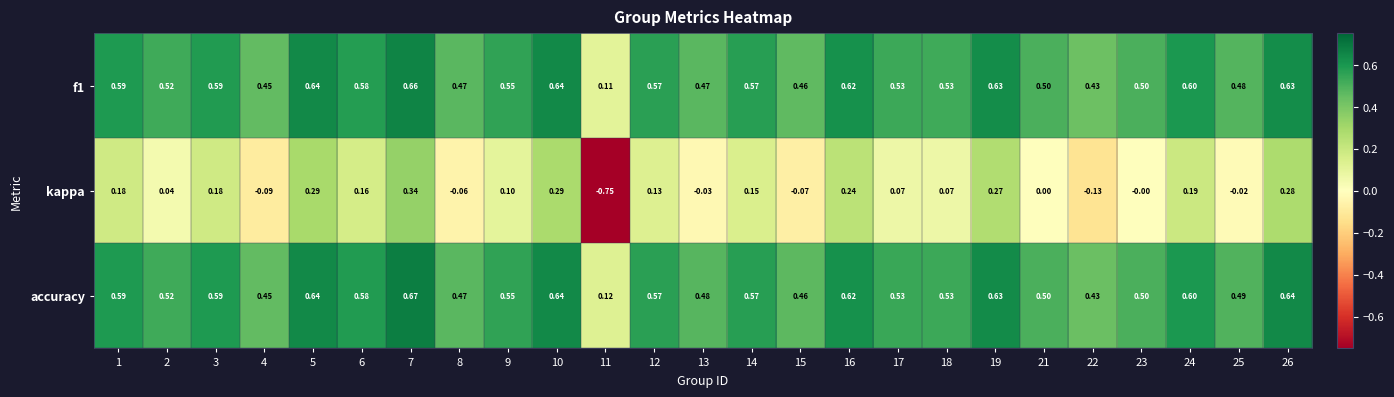

Which series changed the most between 5 and 14?

kappa